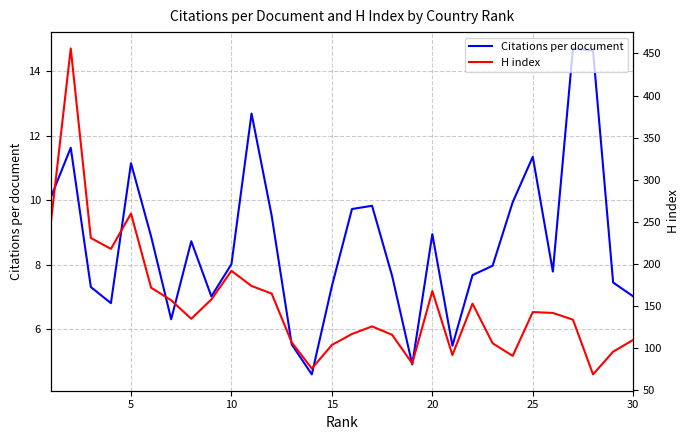

List the series in order of their peak value, highest first.

H index, Citations per document